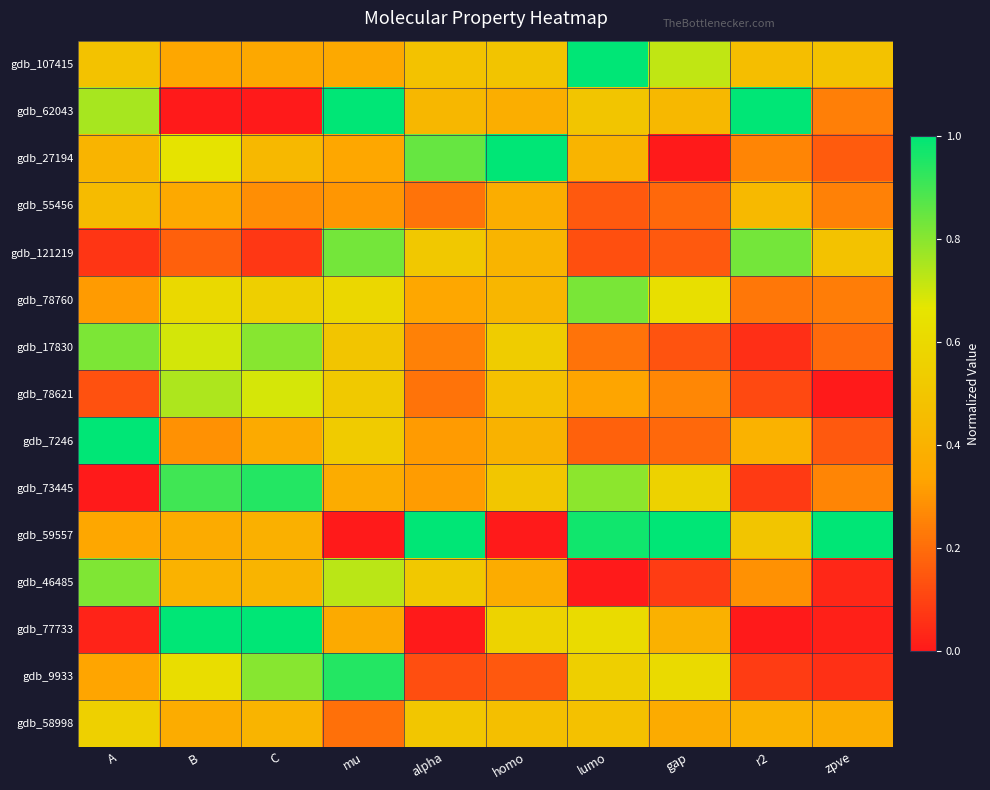

At which category is the sum across all series the highest?

mu